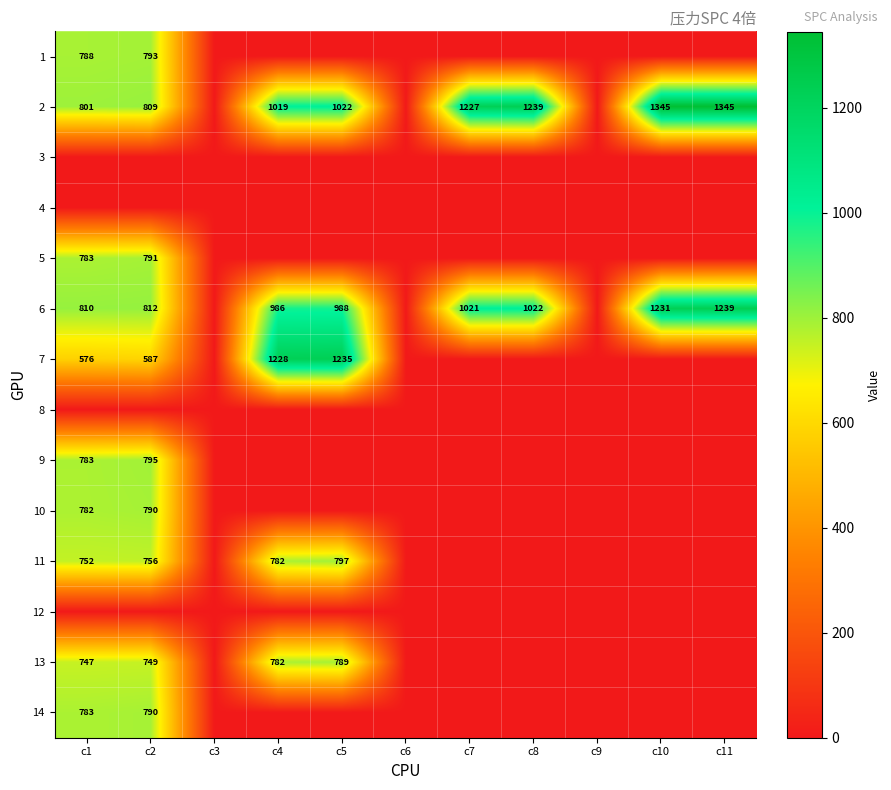

The 2 series shows 1904 at c11. True or false?

False